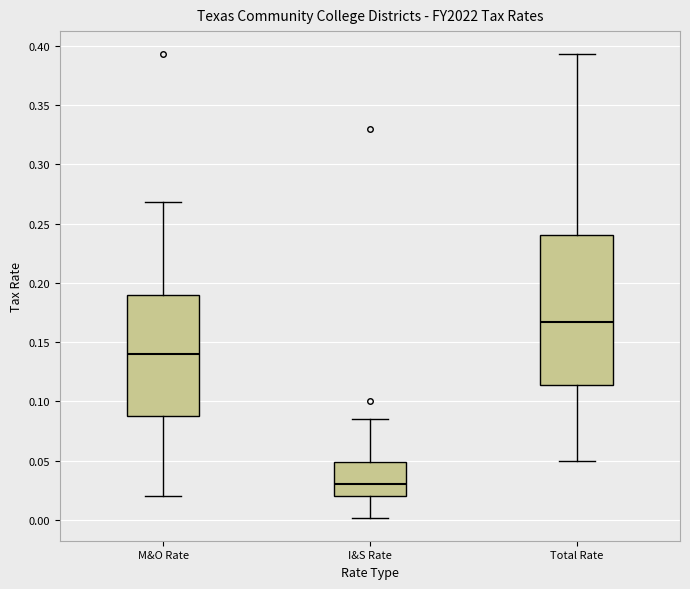

Where does the upper whisker of the box for M&O Rate end on the y-axis? The values are not printed on the chart, so give them approximately, as read against the axis.

0.270